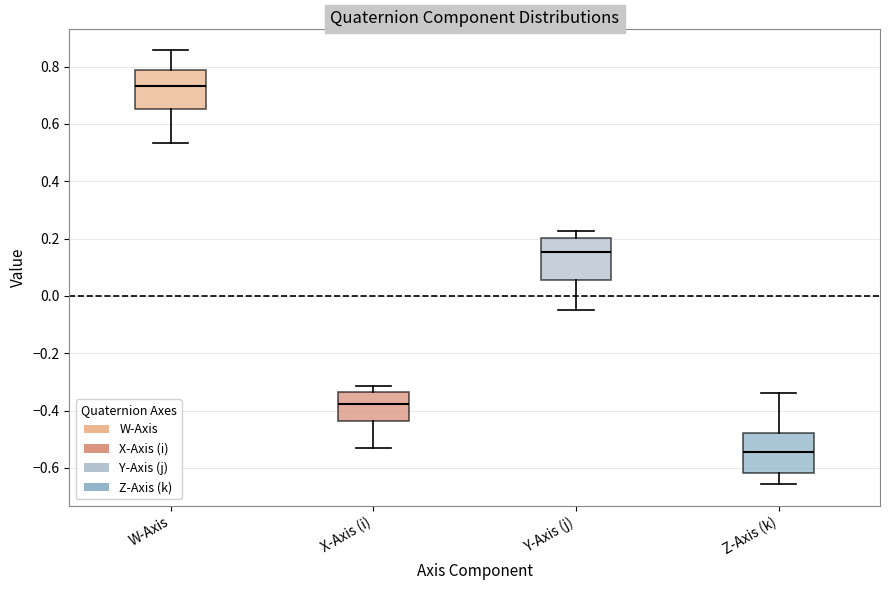

Where does the upper whisker of the box for Y-Axis (j) end on the y-axis? The values are not printed on the chart, so give them approximately, as read against the axis.

0.22